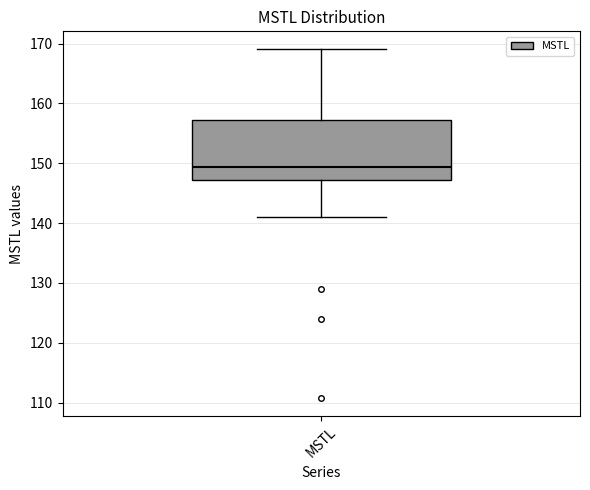

Transcribe this box plot: give where the median line is, the range the box spans, and where the two whiskers end, as read against the y-axis. The values are not printed on the chart, so give them approximately, as read against the axis.

median 149, box 147 to 157, whiskers 141 to 169